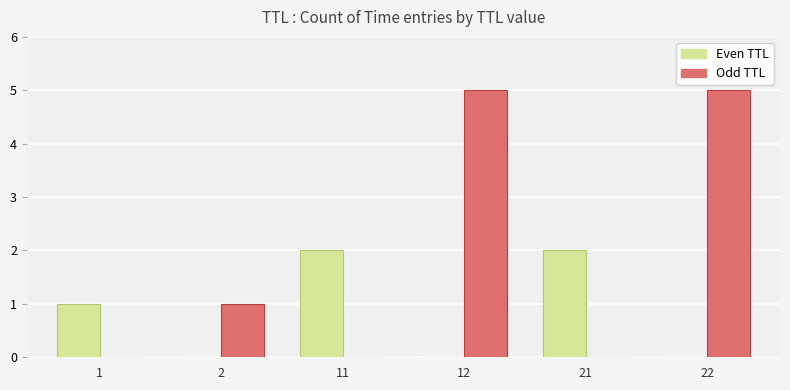

What is the maximum value shown in the chart?

5